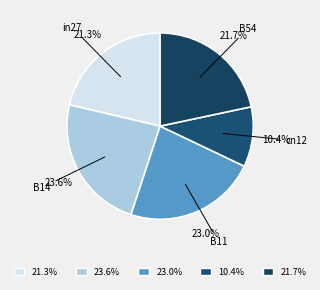

Approximately how many times larger is the value at 23.6% compared to 23.0%?

1.0